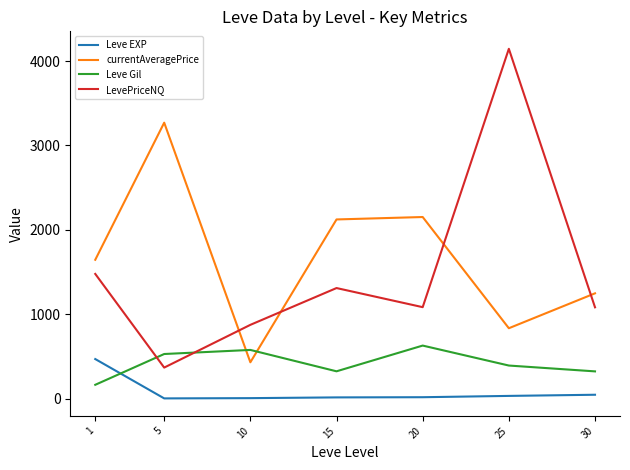

What is the maximum value for Leve EXP?

468.5